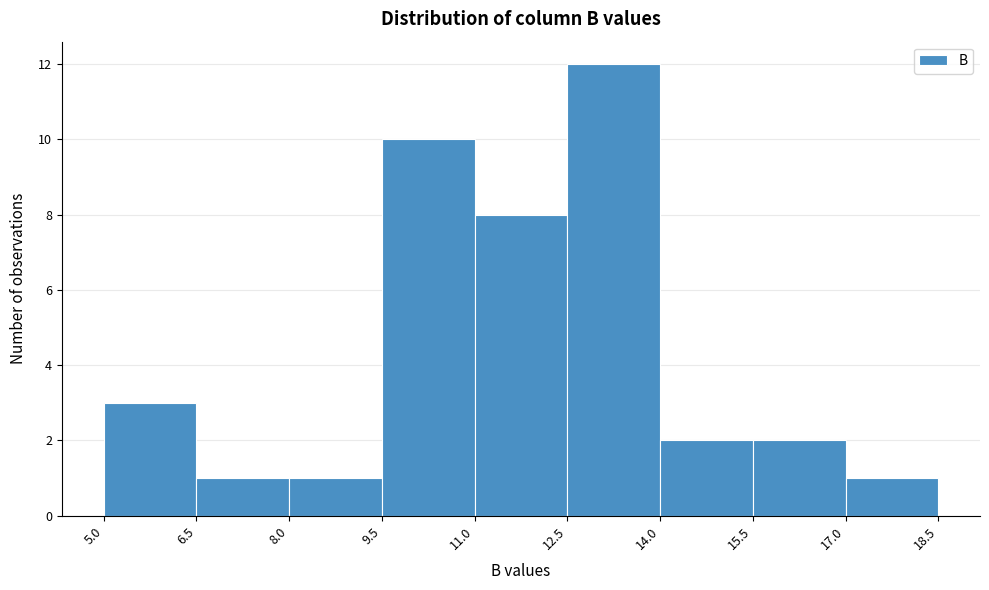

How tall is the bar that spans 17.0 to 18.5 on the x-axis? The values are not printed on the chart, so give them approximately, as read against the axis.

1